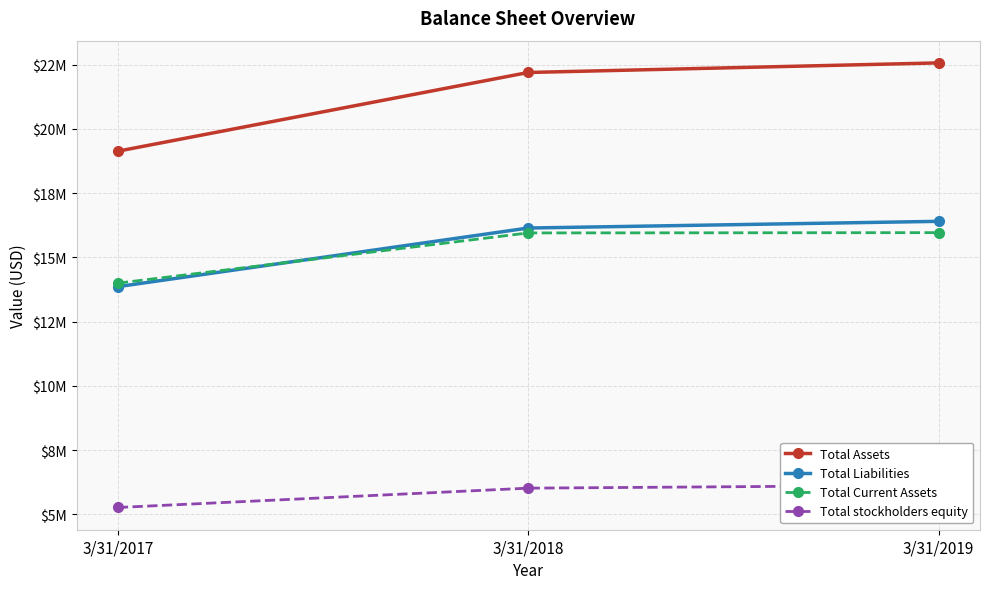

What is the difference between the highest and lowest values at 3/31/2017?

13860000